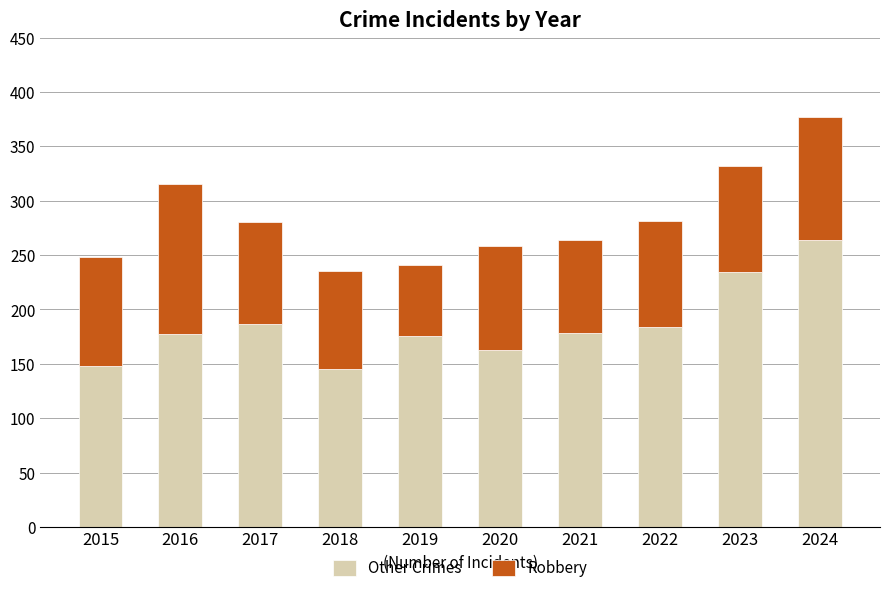

What is the total value across all series at 2021?

264